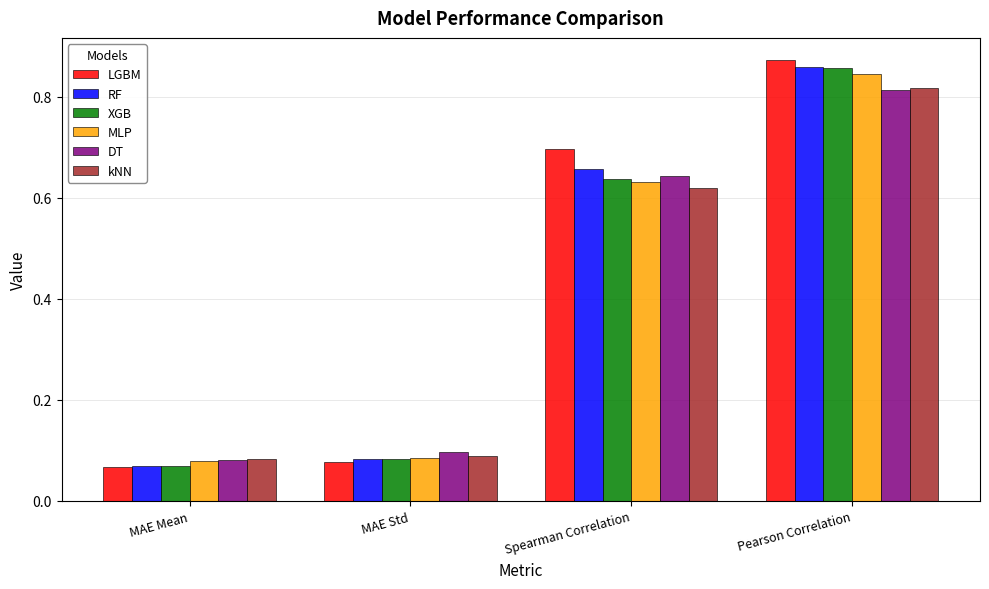

What is the sum of all kNN values?

1.6